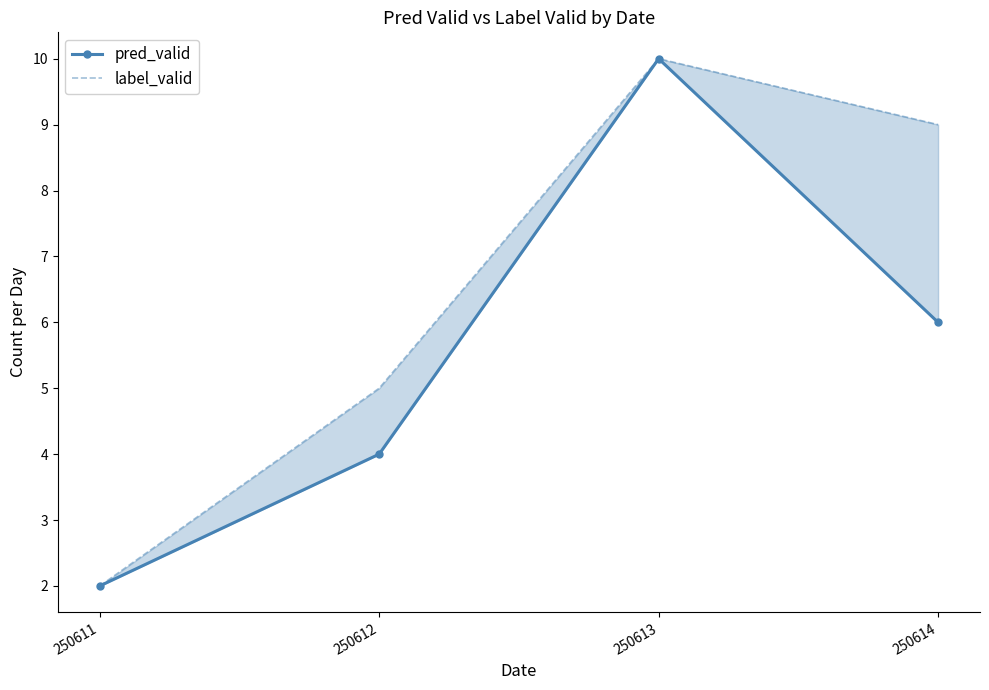

What are all the series names shown in the legend?

pred_valid, label_valid